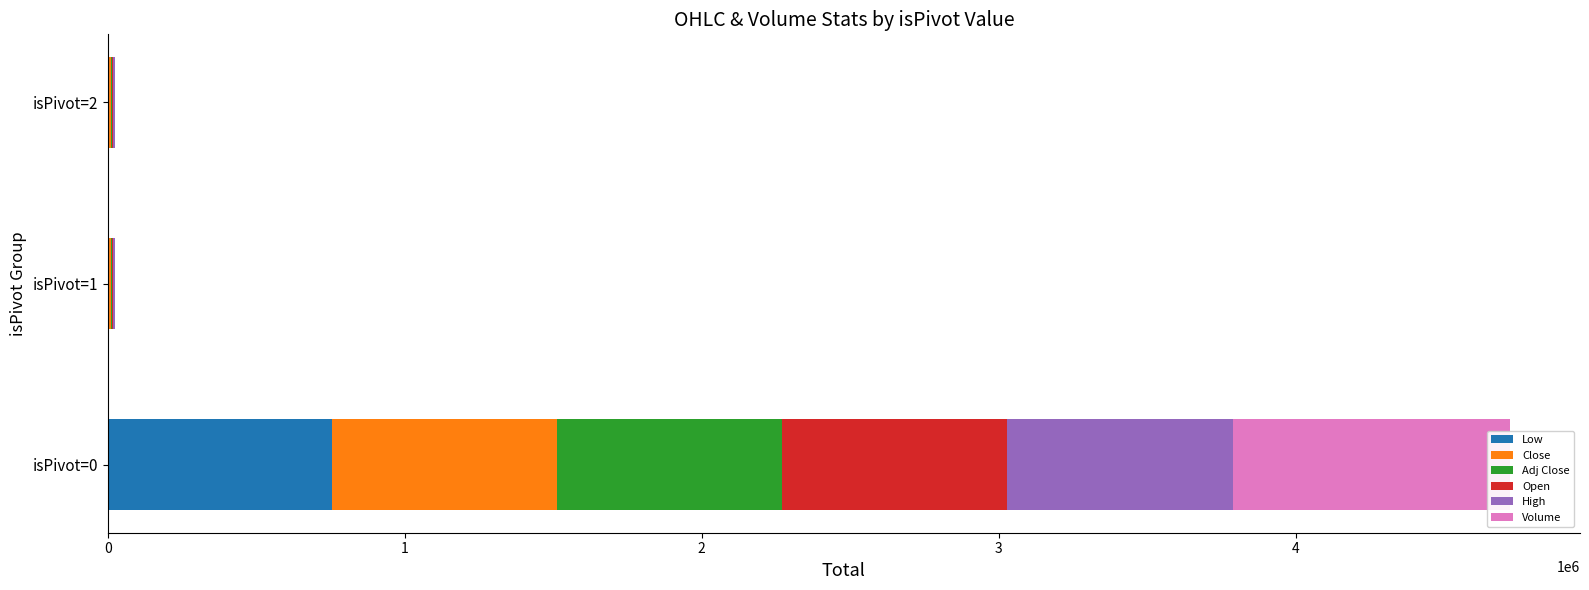

How many data points in Open are above 4770?

1